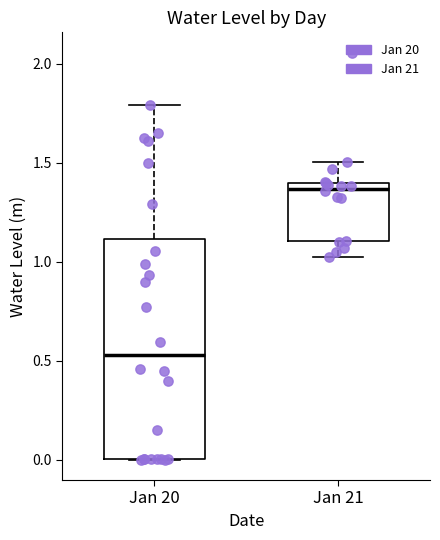

Reading left to right, read every box against the y-axis: the position of its median line, the range the box covers, and the ends of its whiskers. The values are not printed on the chart, so give them approximately, as read against the axis.

Jan 20: median 0.55, box 0.00 to 1.10, whiskers 0.00 to 1.80
Jan 21: median 1.35, box 1.10 to 1.40, whiskers 1.00 to 1.50